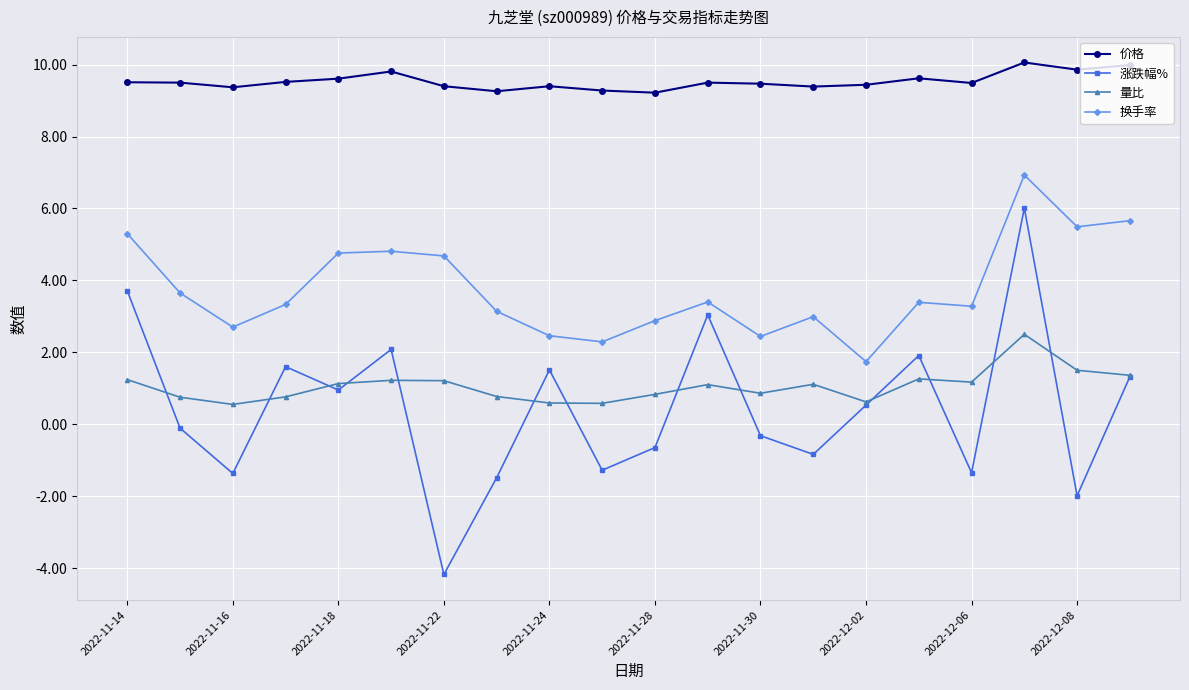

Rank the series by their maximum value, from highest to lowest.

价格, 换手率, 涨跌幅%, 量比